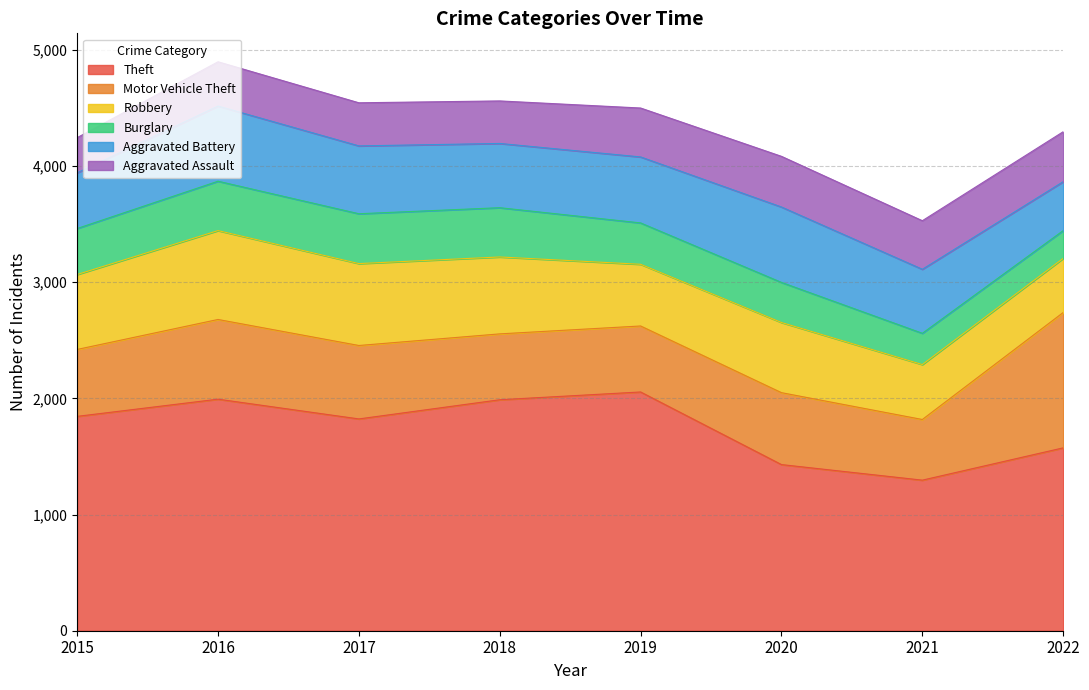

The Burglary series shows 457 at 2020. True or false?

False